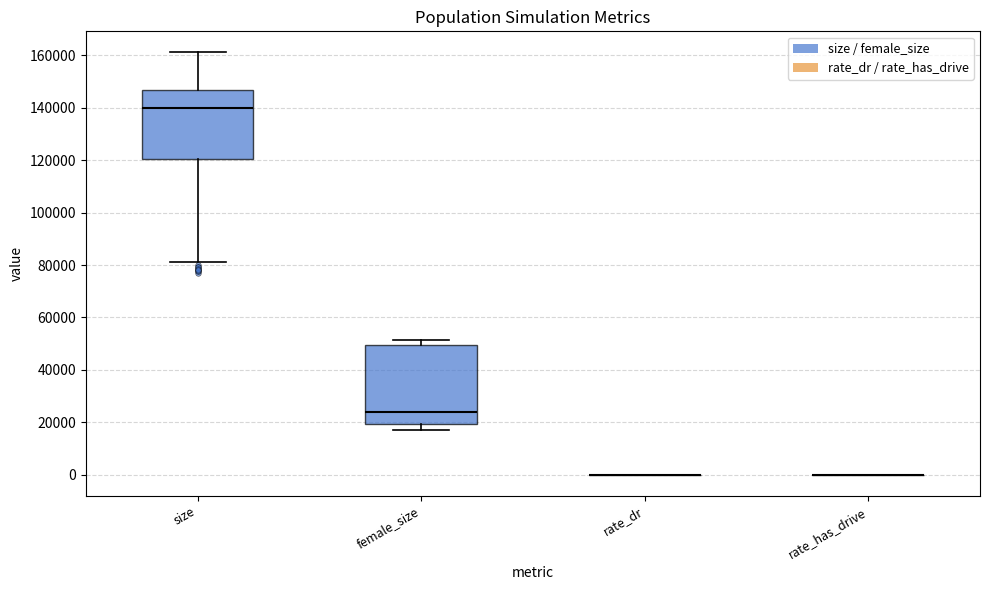

Where does the median line of the box for female_size sit on the y-axis? The values are not printed on the chart, so give them approximately, as read against the axis.

24000